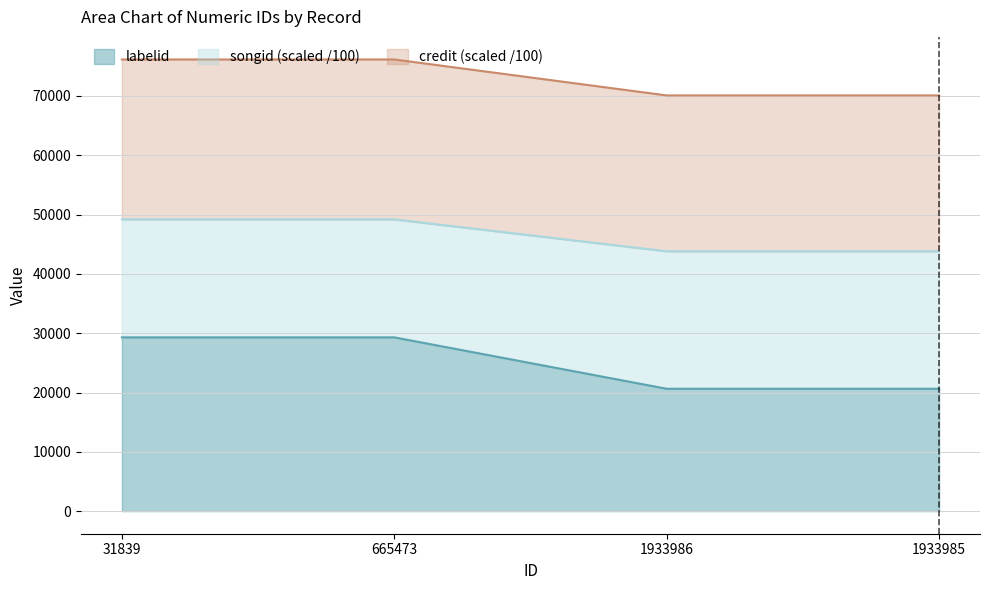

Count the number of categories in the chart.

4